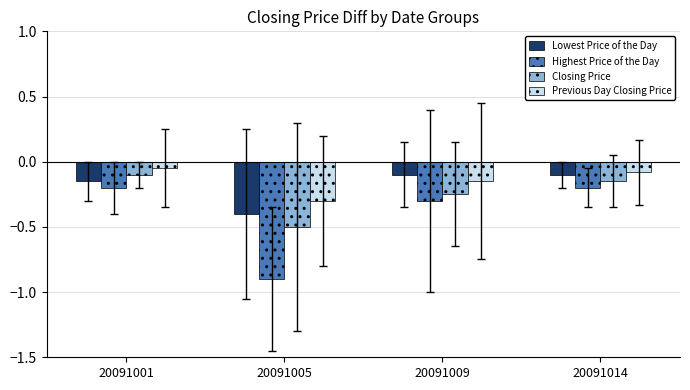

Between 20091001 and 20091009, which series saw the biggest shift?

Closing Price